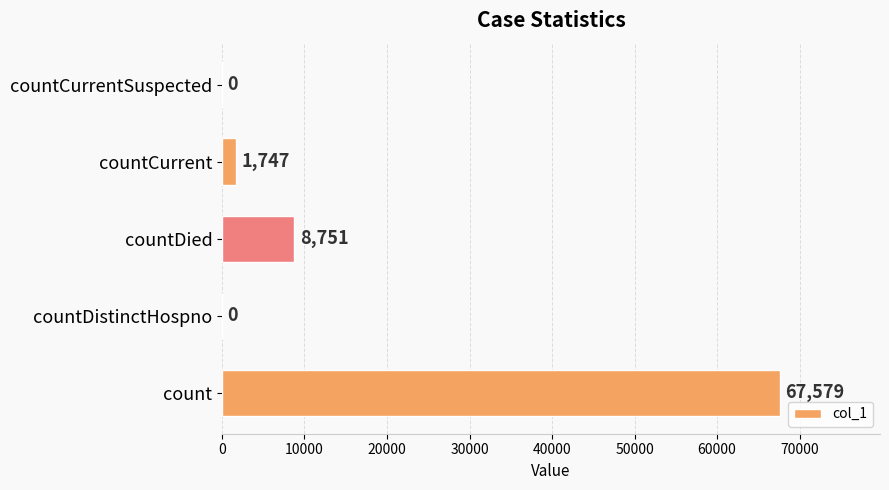

How many data points does each series have?

5